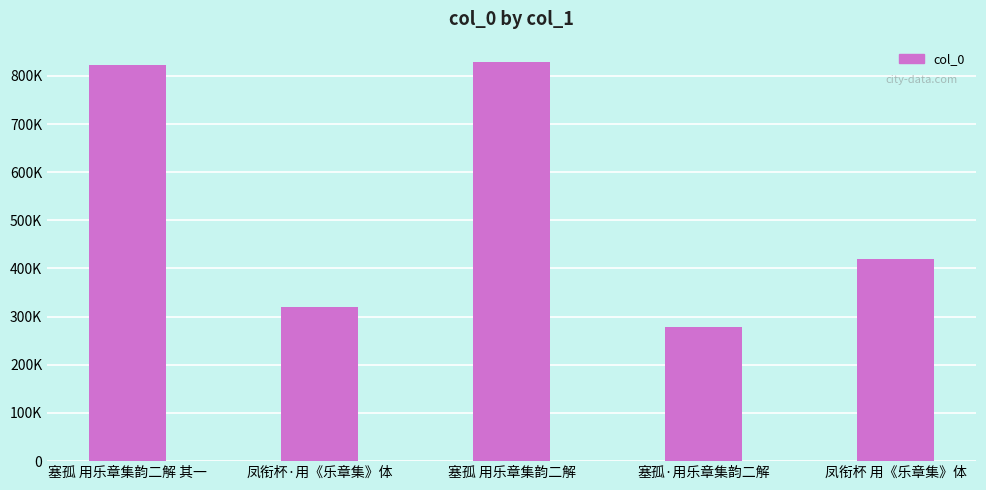

Reading right to left, list all the values displayed in this chart.

凤衔杯 用《乐章集》体=418907	塞孤·用乐章集韵二解=279142	塞孤 用乐章集韵二解=829489	凤衔杯·用《乐章集》体=319144	塞孤 用乐章集韵二解 其一=822370